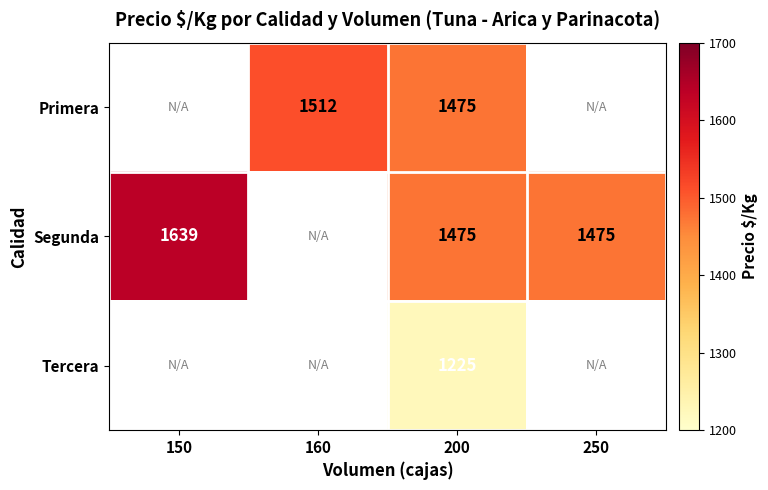

The Primera series shows 1512 at 160. True or false?

True